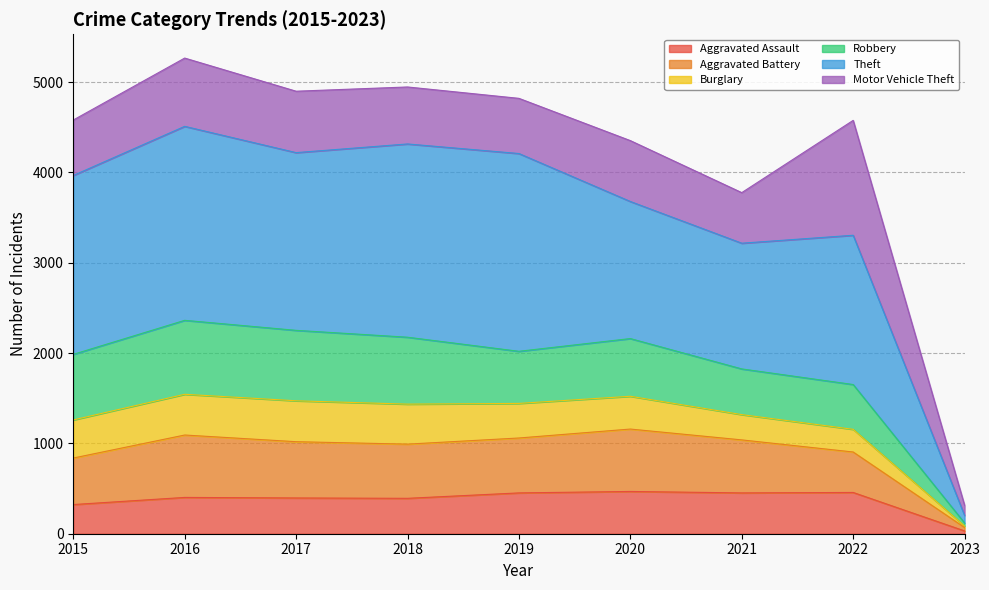

What is the total value across all series at 2018?

4947